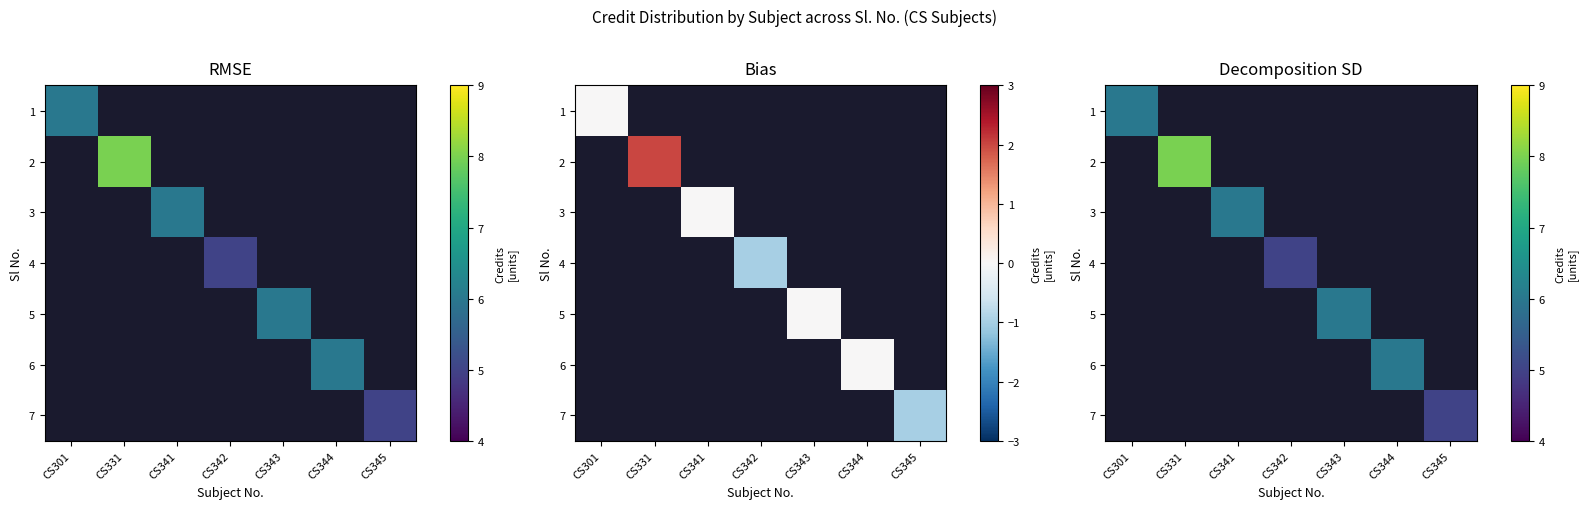

What is the minimum value shown in the chart?

5.0